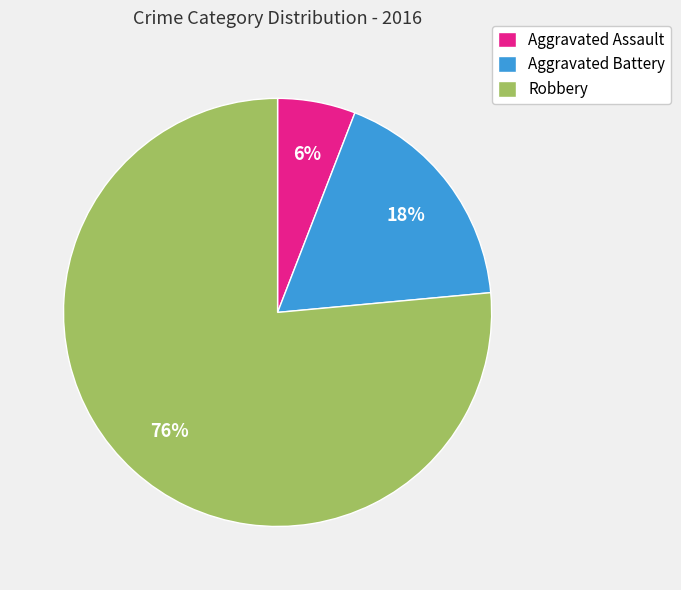

To the nearest percent, what is the average slice percentage?

33%